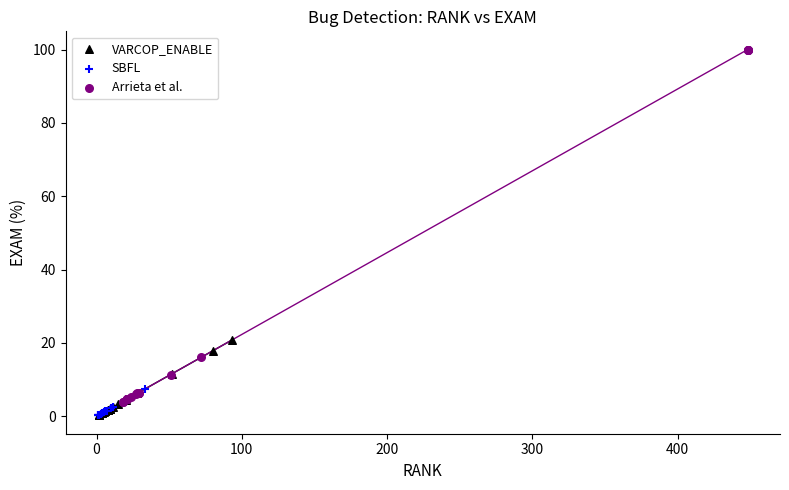

What are all the series names shown in the legend?

VARCOP_ENABLE, SBFL, Arrieta et al.